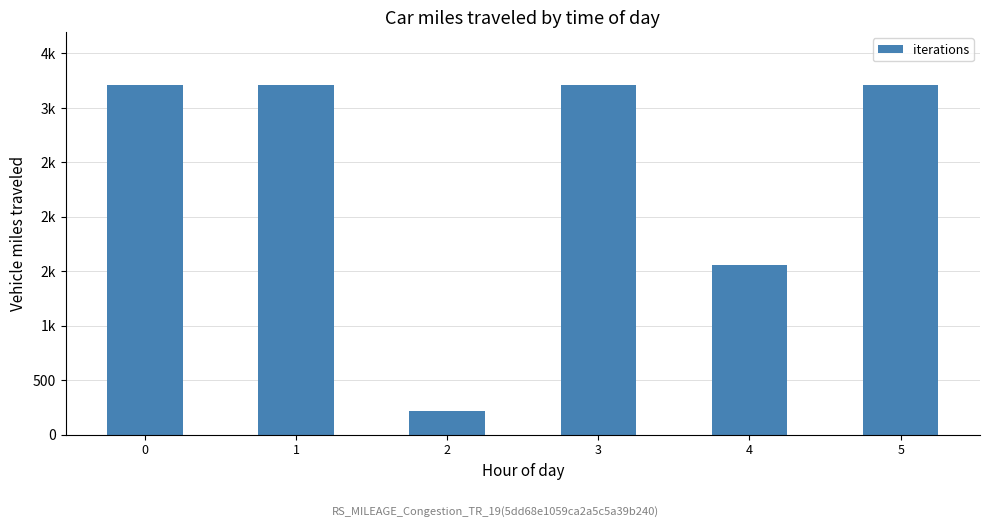

At which label is the value closest to 1715?

4